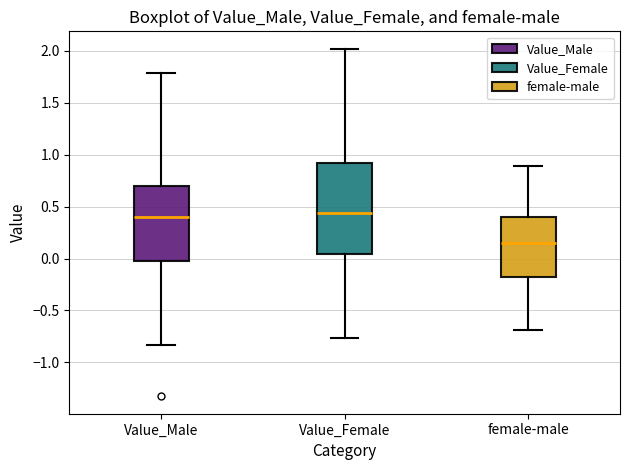

Reading left to right, transcribe this box plot: for each box, give where its median line is, the range the box spans, and where its two whiskers end, as read against the y-axis. The values are not printed on the chart, so give them approximately, as read against the axis.

Value_Male: median 0.40, box 0.00 to 0.70, whiskers -0.85 to 1.80
Value_Female: median 0.45, box 0.05 to 0.90, whiskers -0.75 to 2.00
female-male: median 0.15, box -0.20 to 0.40, whiskers -0.70 to 0.90